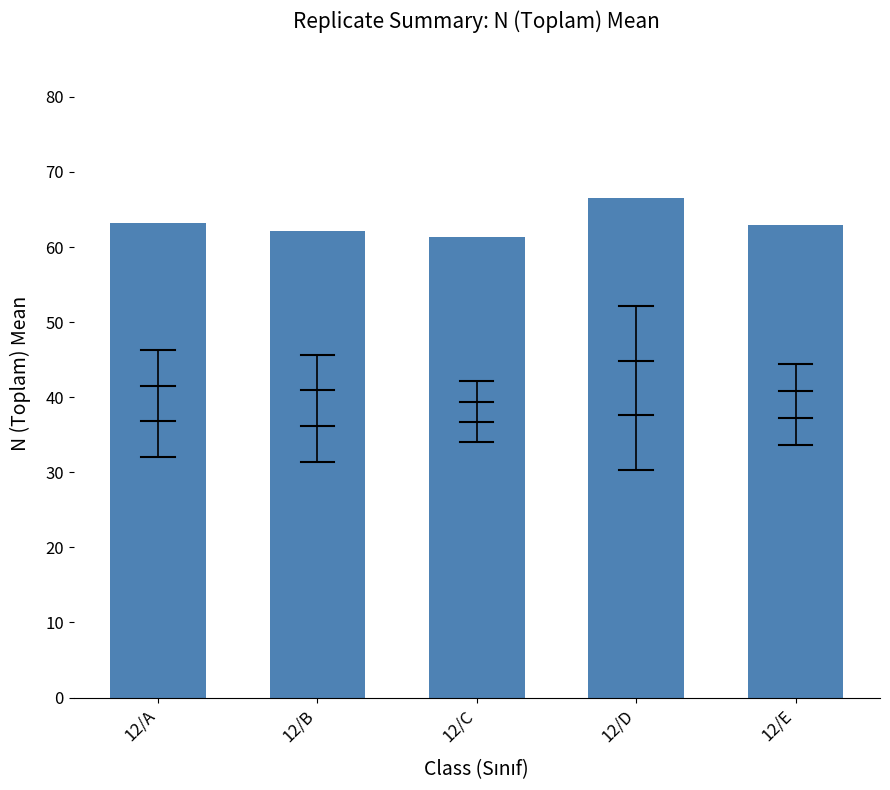

The value at 12/A is 103.7. True or false?

False